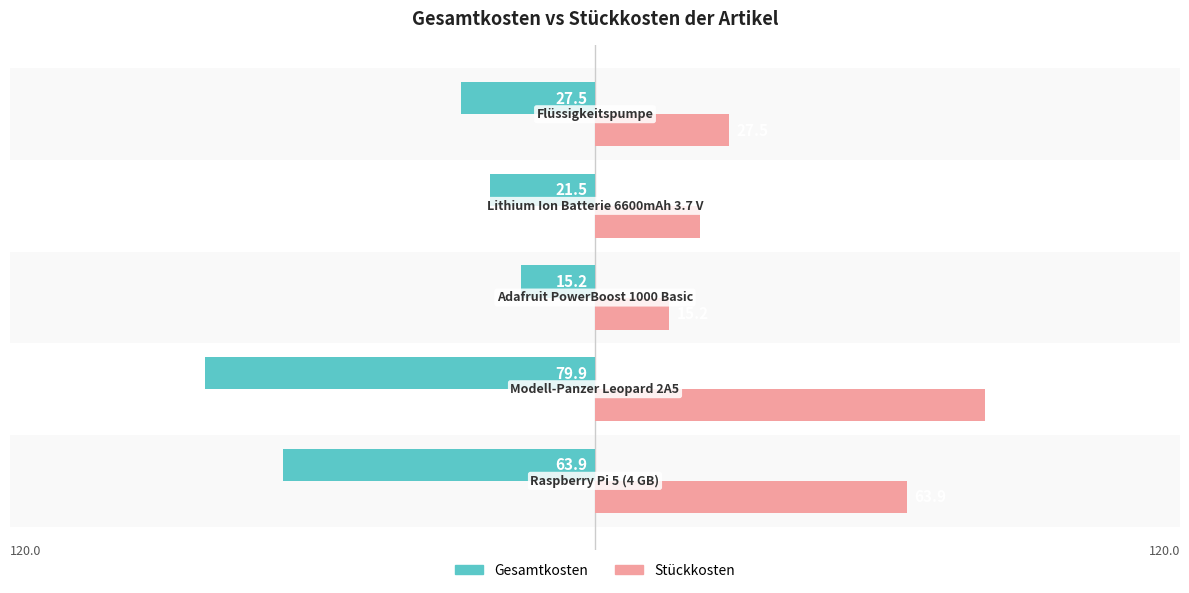

List the series in order of their peak value, lowest first.

Gesamtkosten, Stückkosten